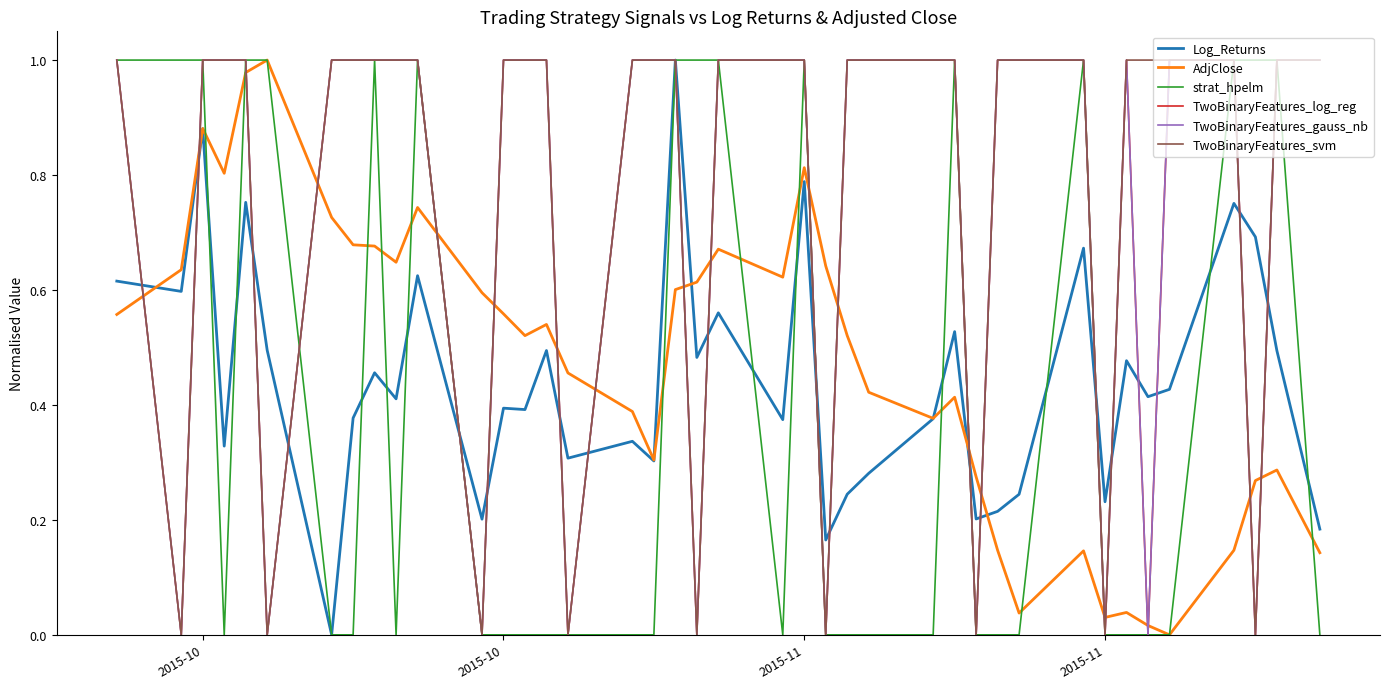

Is this an area chart (filled region under the line)?

No